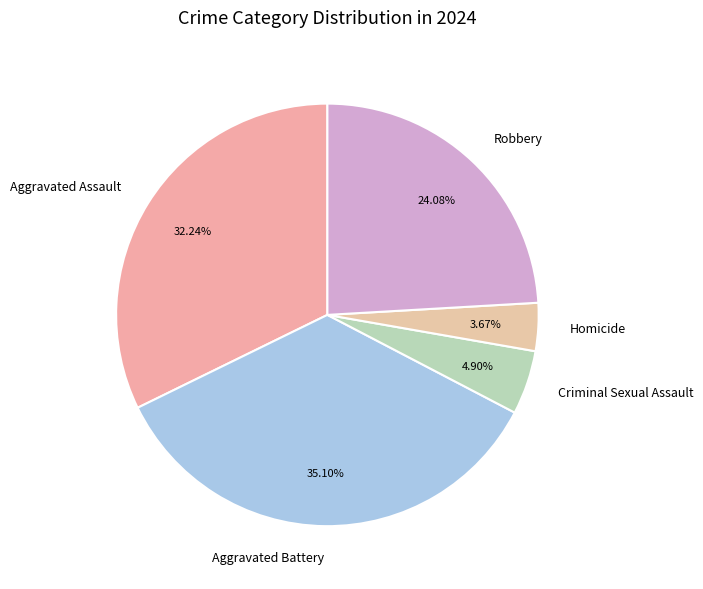

Rank the categories by value from highest to lowest.

Aggravated Battery, Aggravated Assault, Robbery, Criminal Sexual Assault, Homicide